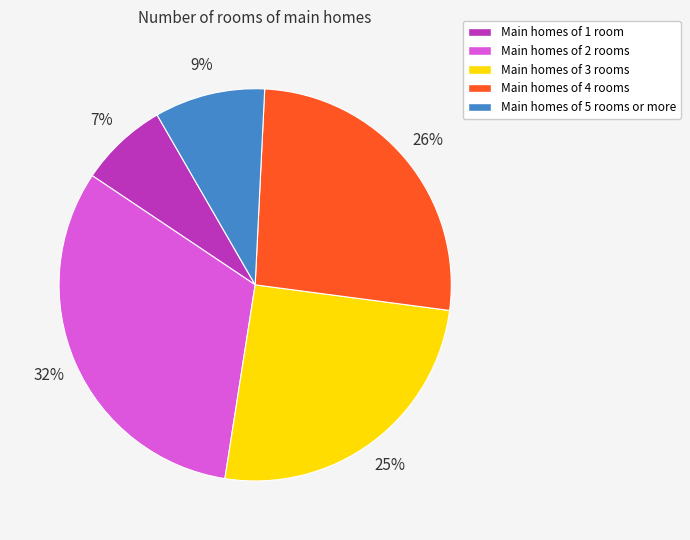

What is the ratio of the value at Main homes of 3 rooms to the value at Main homes of 2 rooms?

0.8